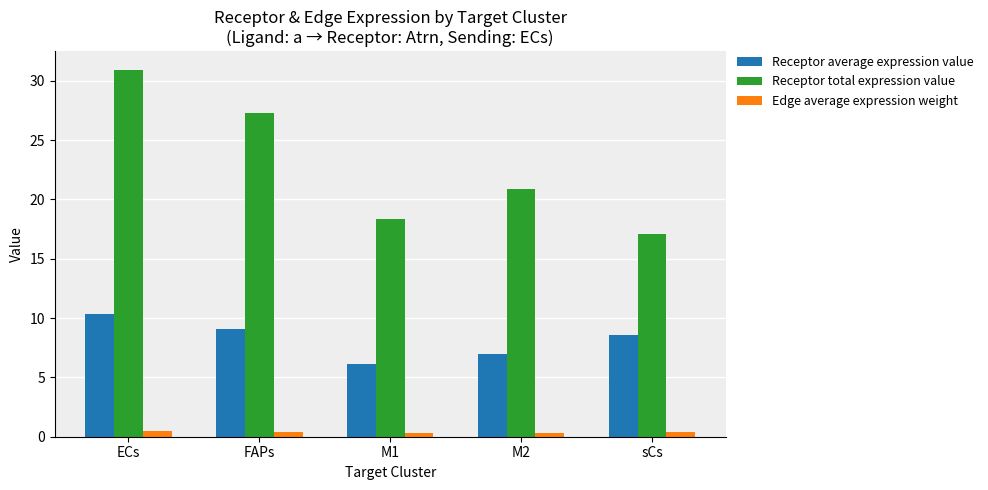

At which category is the sum across all series the highest?

ECs